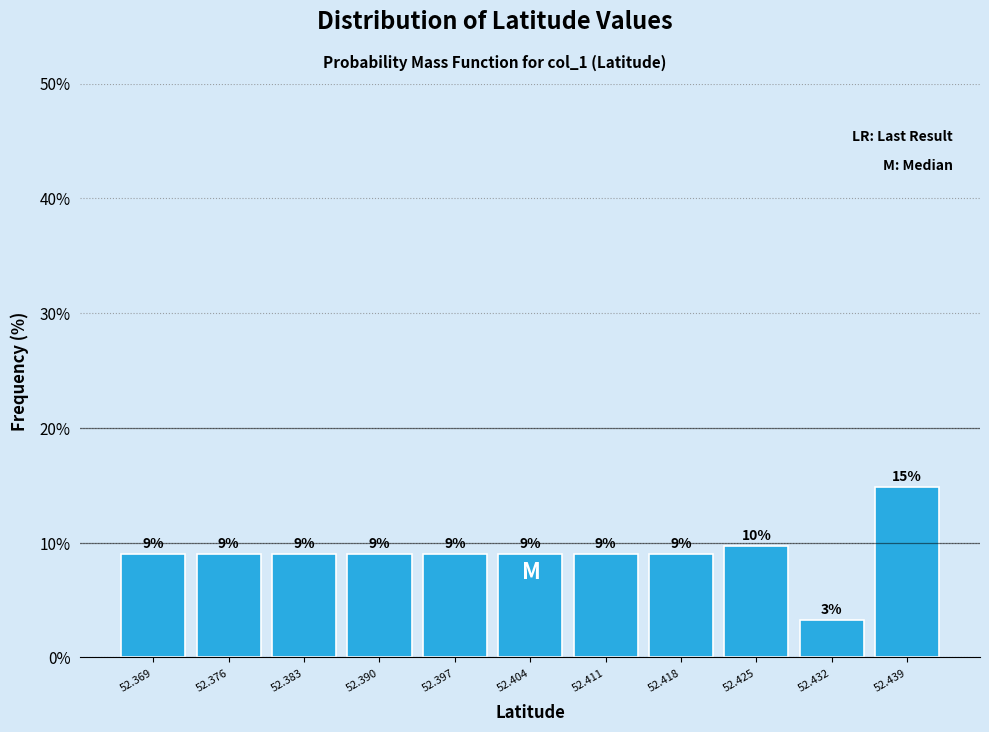

Which range on the x-axis has the tallest bar?

52.436 to 52.443